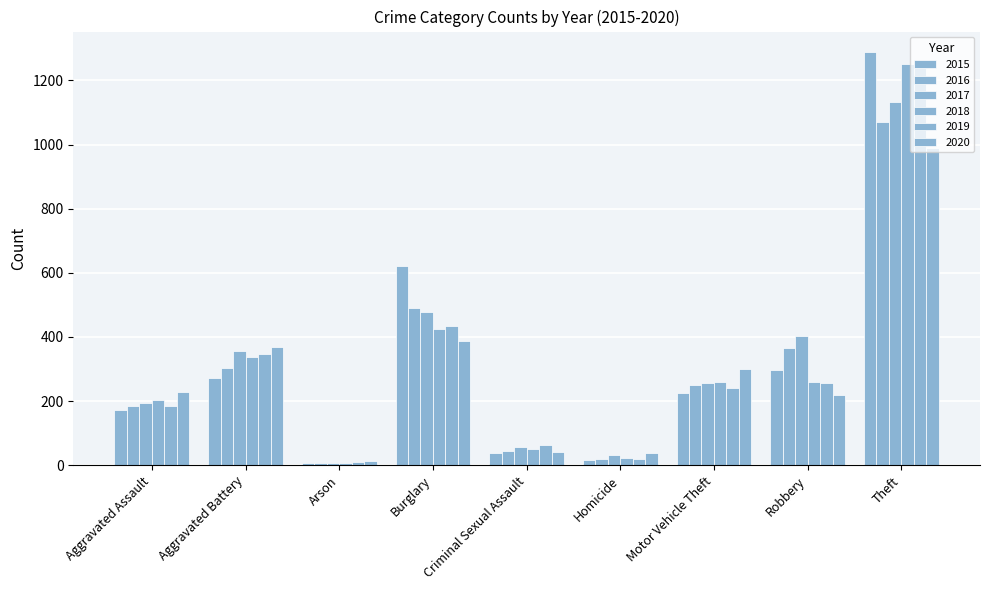

What is the spread (max minus min) of values at Theft?

300